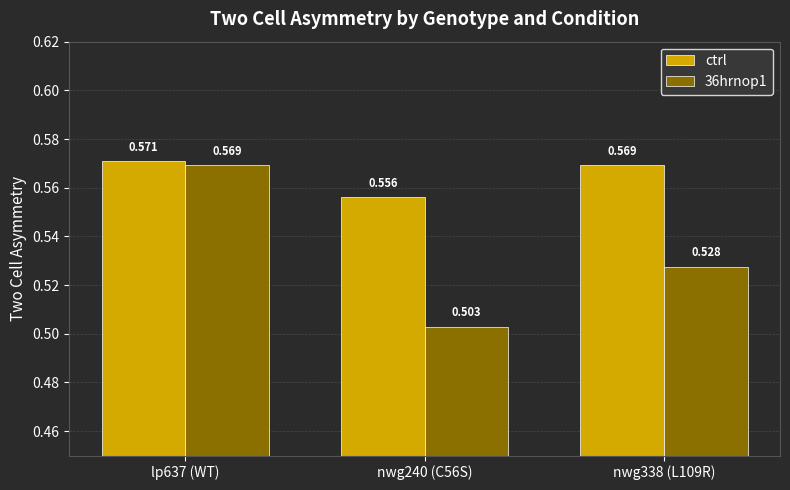

Count the 36hrnop1 values in the range 0 to 1.

3